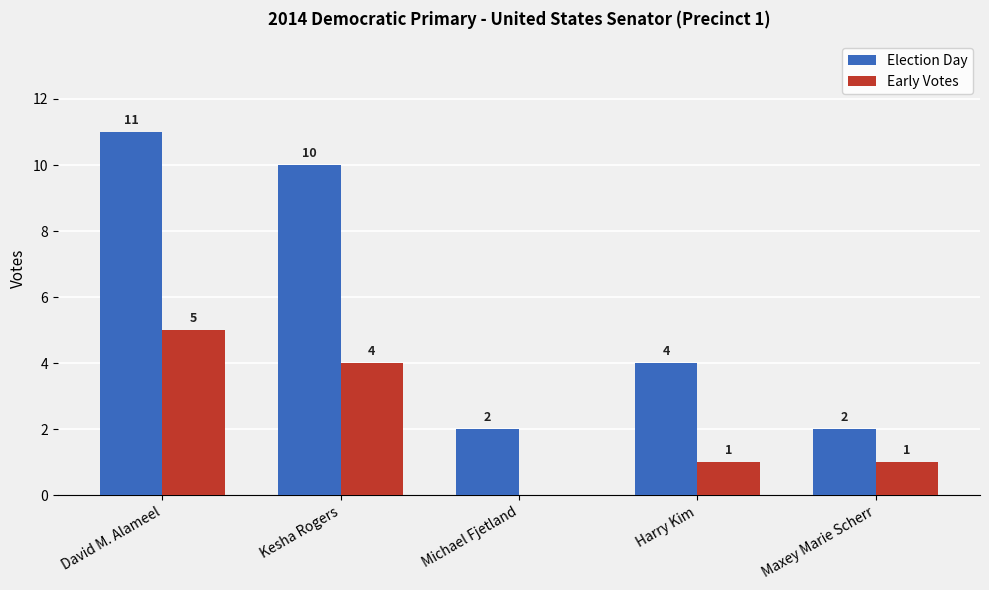

Which series has the largest total across all categories?

Election Day